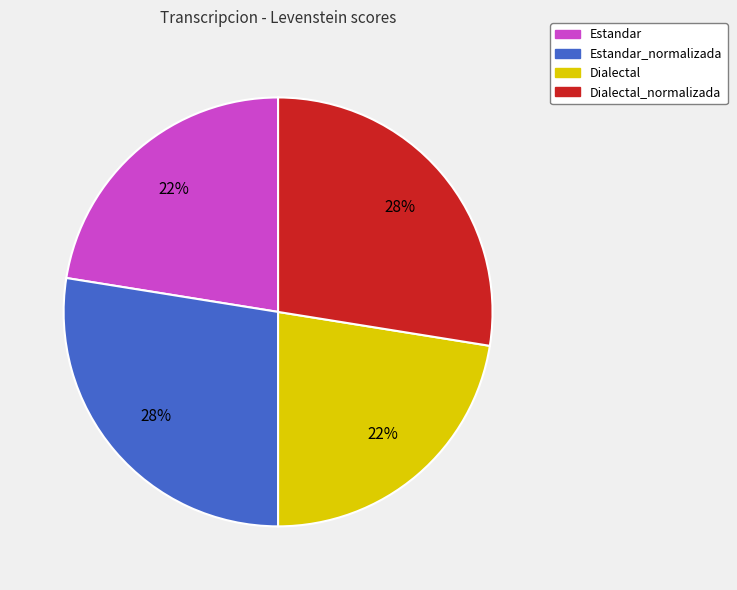

To the nearest percent, what is the average slice percentage?

25%